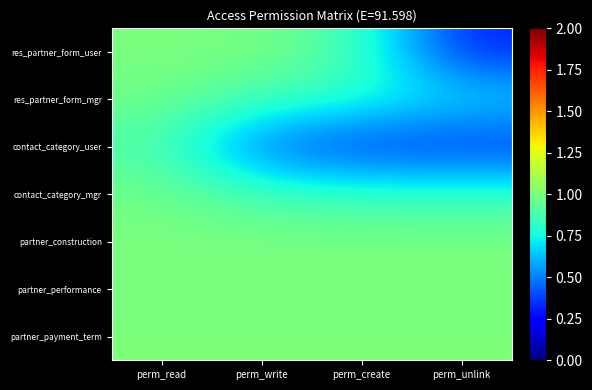

Reading left to right, transcribe all the data shown in this chart.

res_partner_form_user: perm_read=1.0	perm_write=1.0	perm_create=0.9	perm_unlink=0.3
res_partner_form_mgr: perm_read=1.0	perm_write=0.9	perm_create=0.8	perm_unlink=0.7
contact_category_user: perm_read=0.9	perm_write=0.4	perm_create=0.3	perm_unlink=0.3
contact_category_mgr: perm_read=1.0	perm_write=0.9	perm_create=0.8	perm_unlink=0.8
partner_construction: perm_read=1.0	perm_write=1.0	perm_create=1.0	perm_unlink=1.0
partner_performance: perm_read=1.0	perm_write=1.0	perm_create=1.0	perm_unlink=1.0
partner_payment_term: perm_read=1.0	perm_write=1.0	perm_create=1.0	perm_unlink=1.0